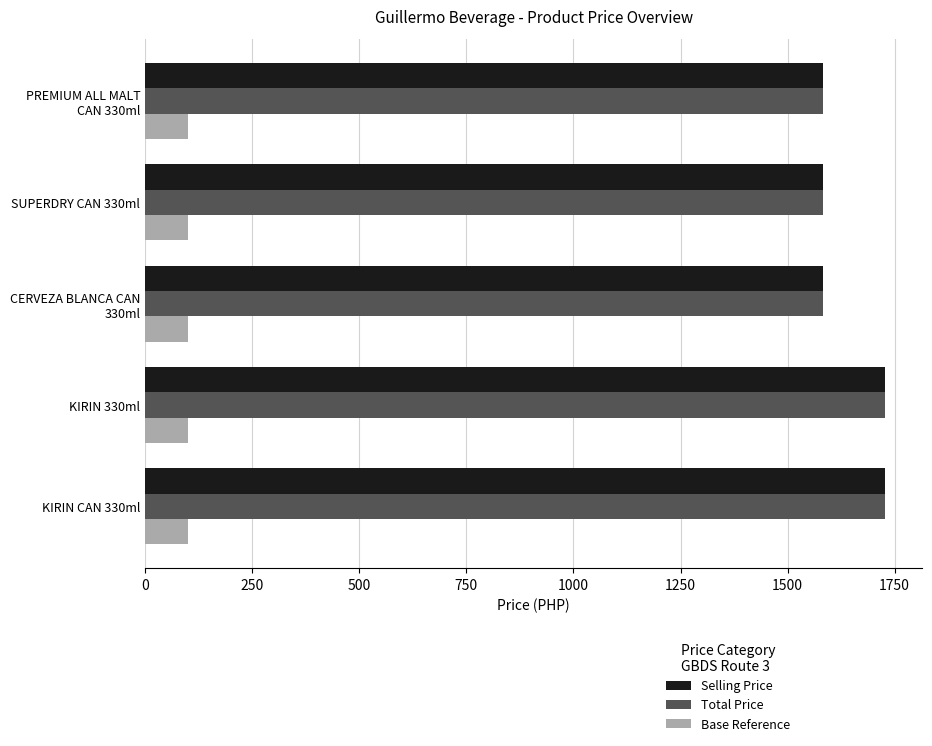

The Total Price series shows 2426 at KIRIN CAN 330ml. True or false?

False